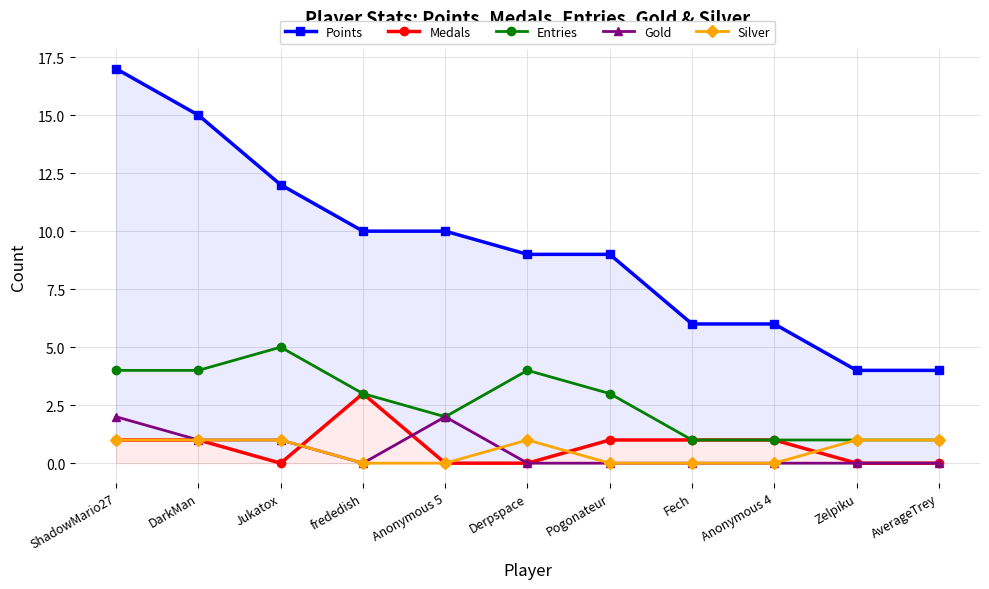

True or false: Entries has a value of 8 at Jukatox.

False